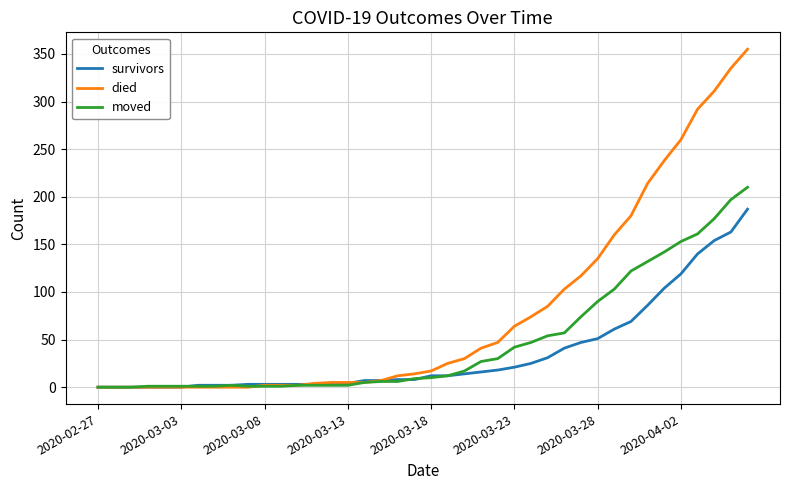

Rank the series by their average value, from highest to lowest.

died, moved, survivors